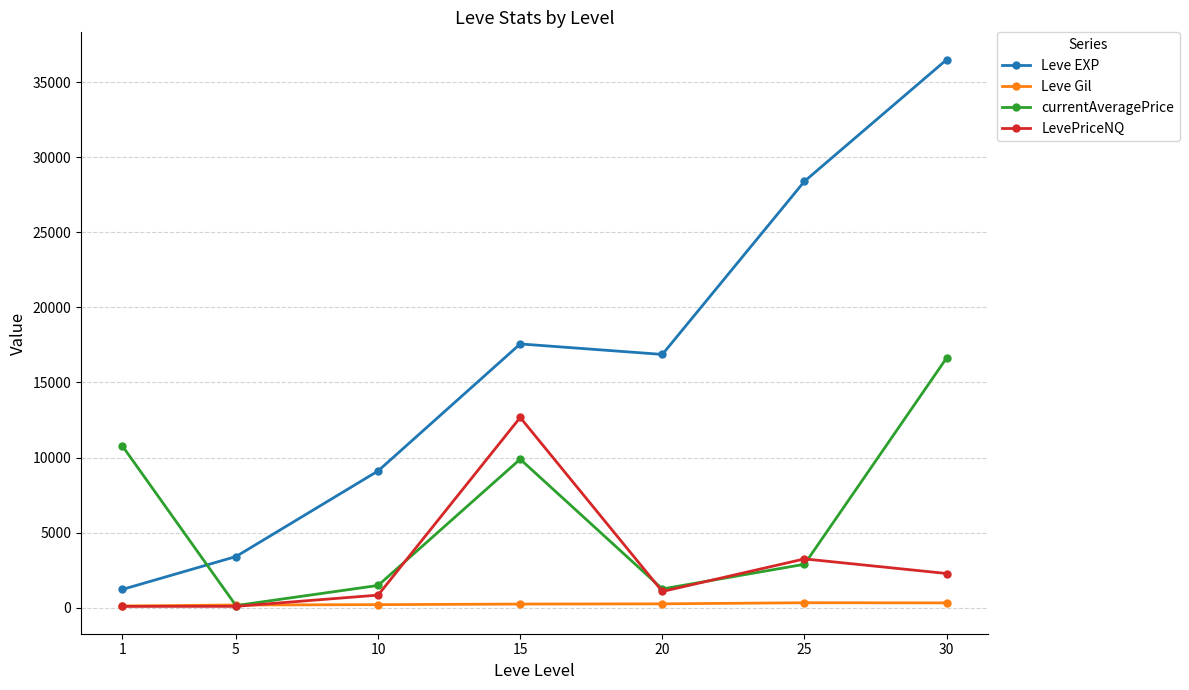

The Leve Gil series shows 320.8 at 30. True or false?

True